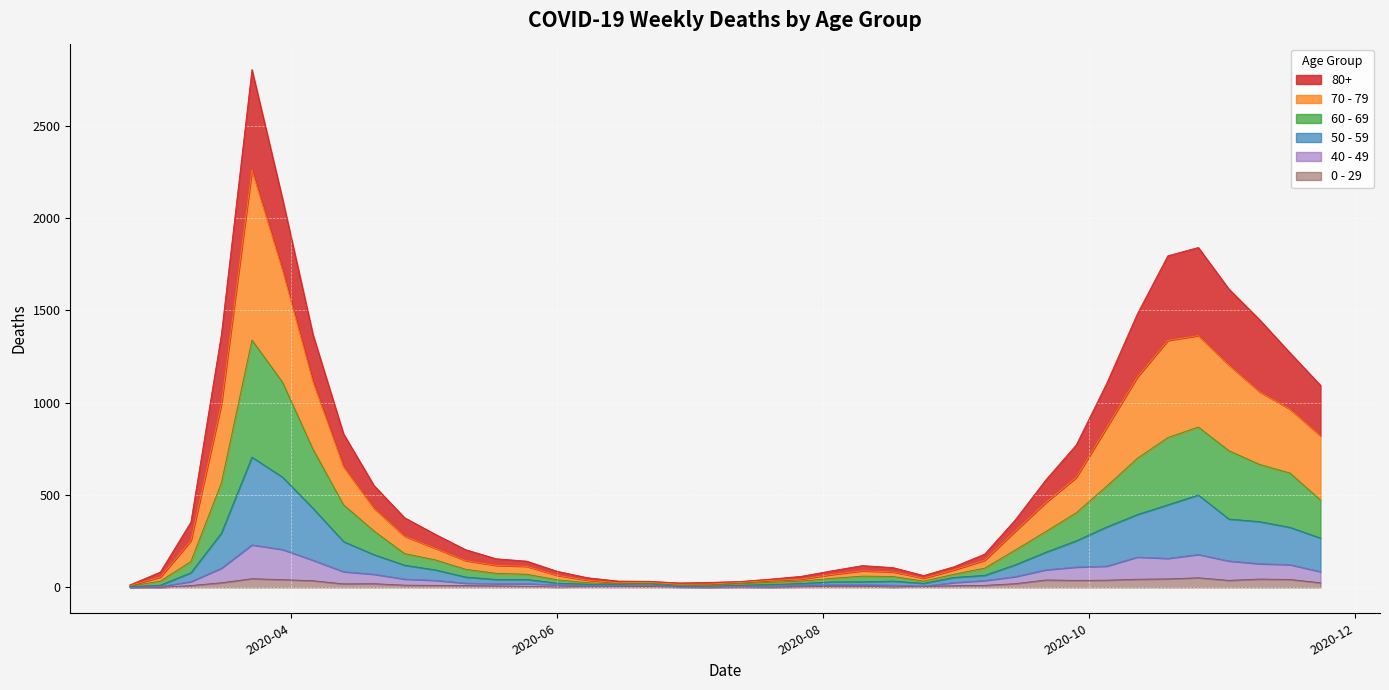

Where does the 40 - 49 series first go above 37?

2020-03-16